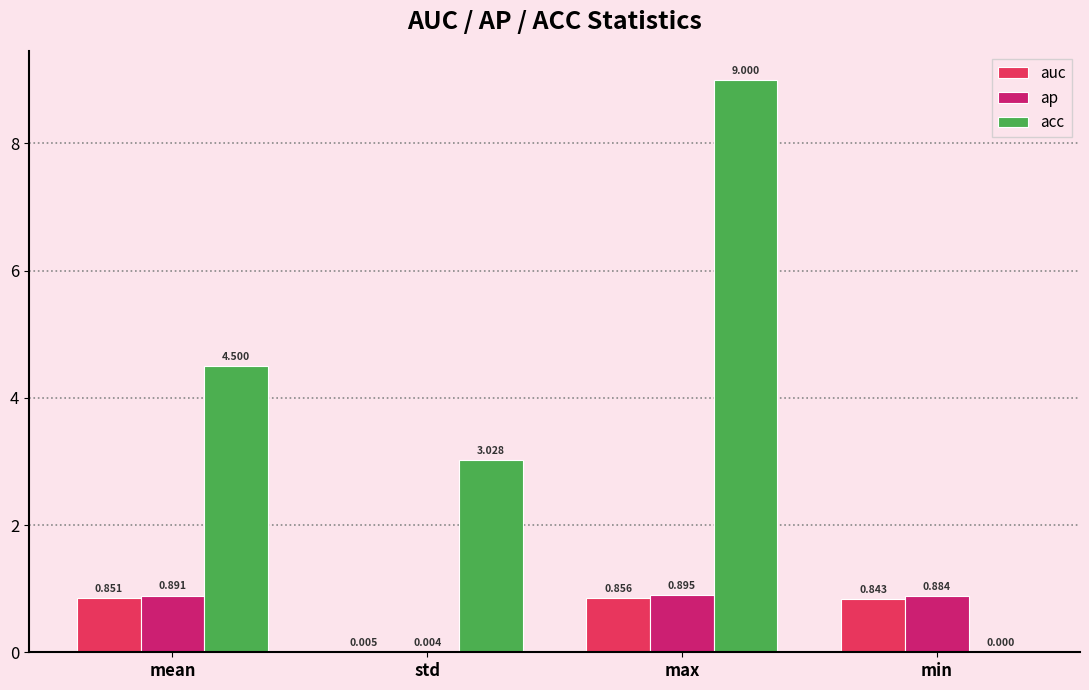

What is the average value of the ap series?

0.7